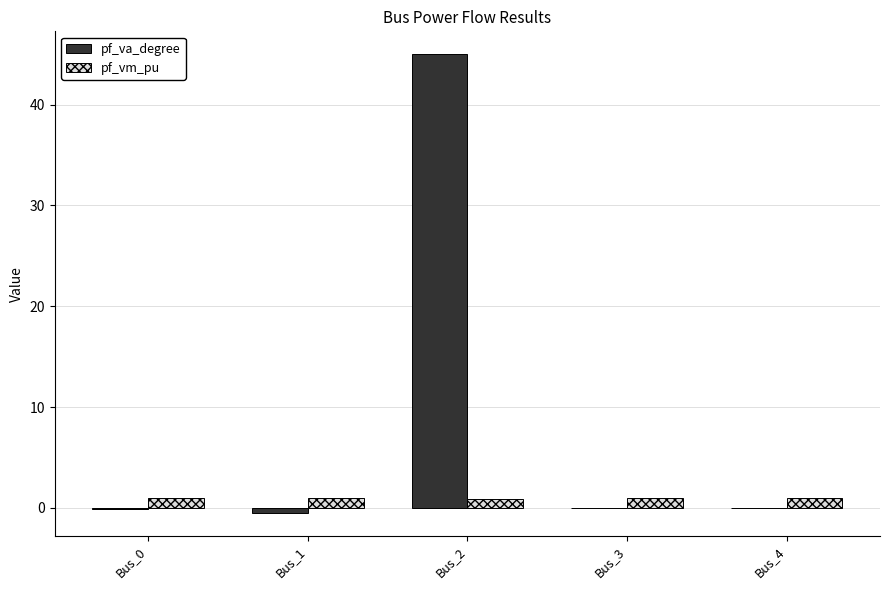

Is the value of pf_va_degree at Bus_2 greater than the value of pf_vm_pu at Bus_1?

Yes